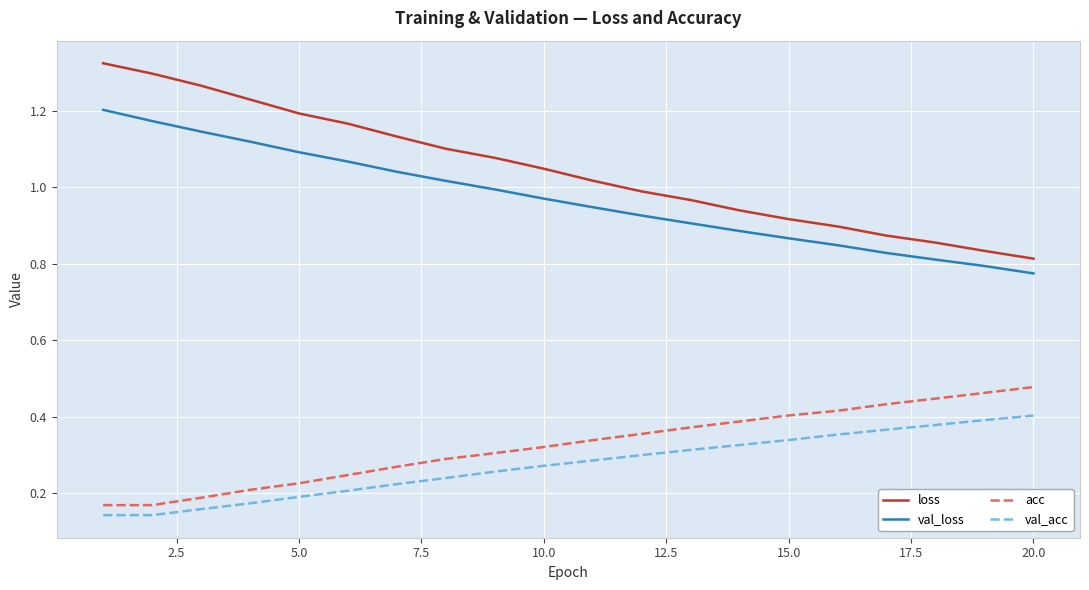

True or false: val_loss and loss cross at least once.

False